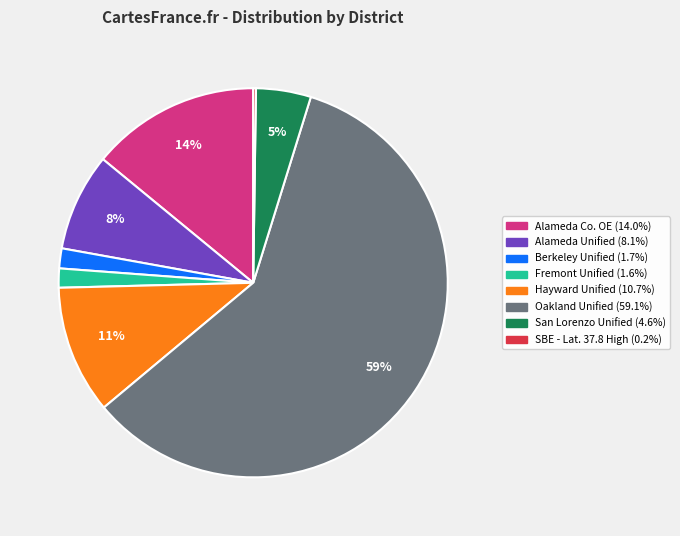

Is there any slice that represents more than half of the pie?

Yes